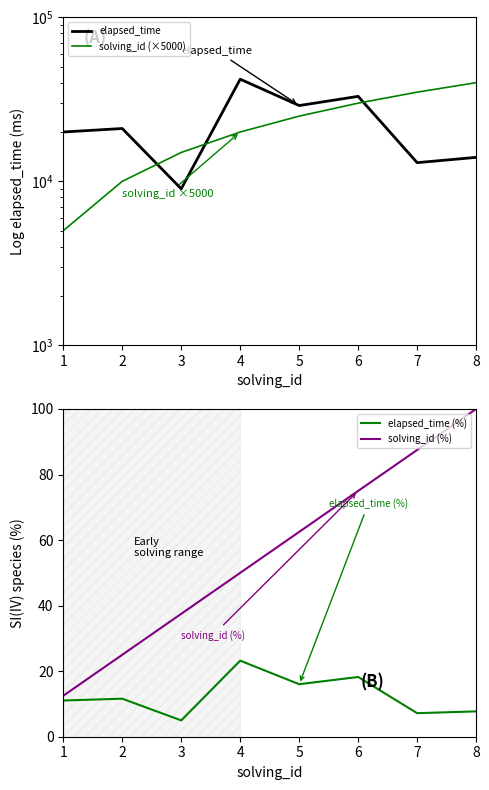

What is the difference between the elapsed_time (%) values at 1 and 3?

6.1